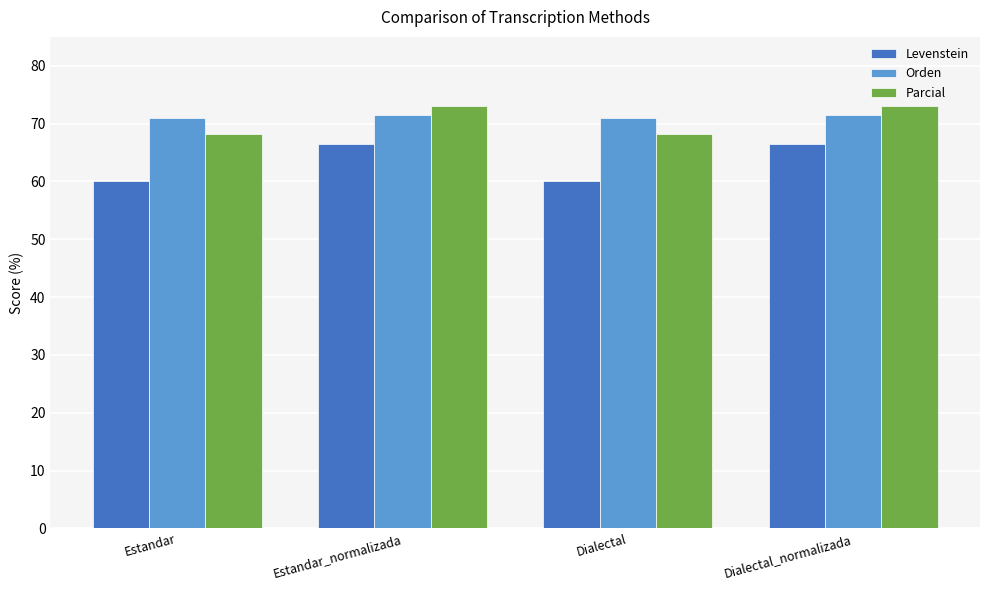

What is the difference between the highest and lowest values at Dialectal_normalizada?

6.5